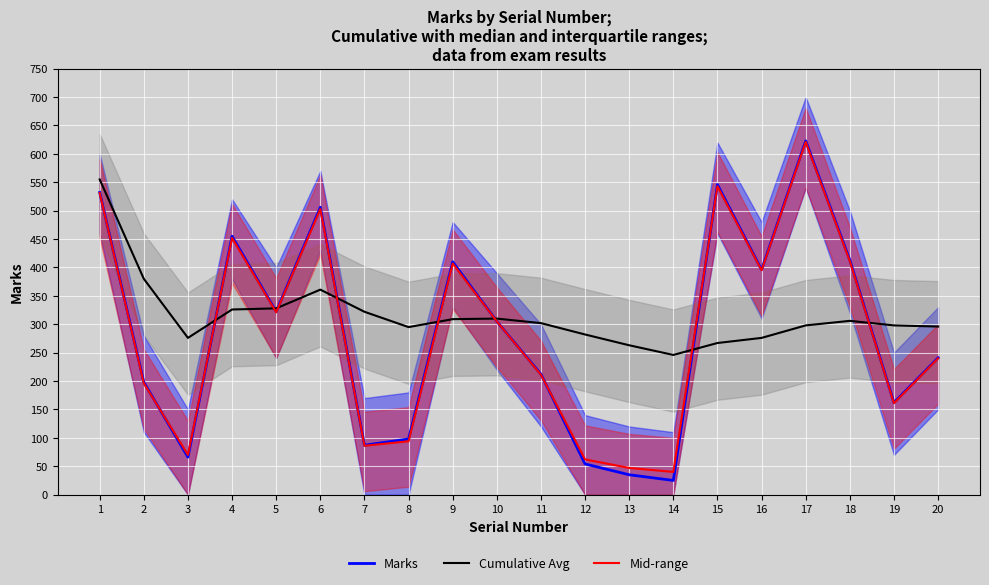

List the series in order of their peak value, highest first.

Marks, Mid-range, Cumulative Avg